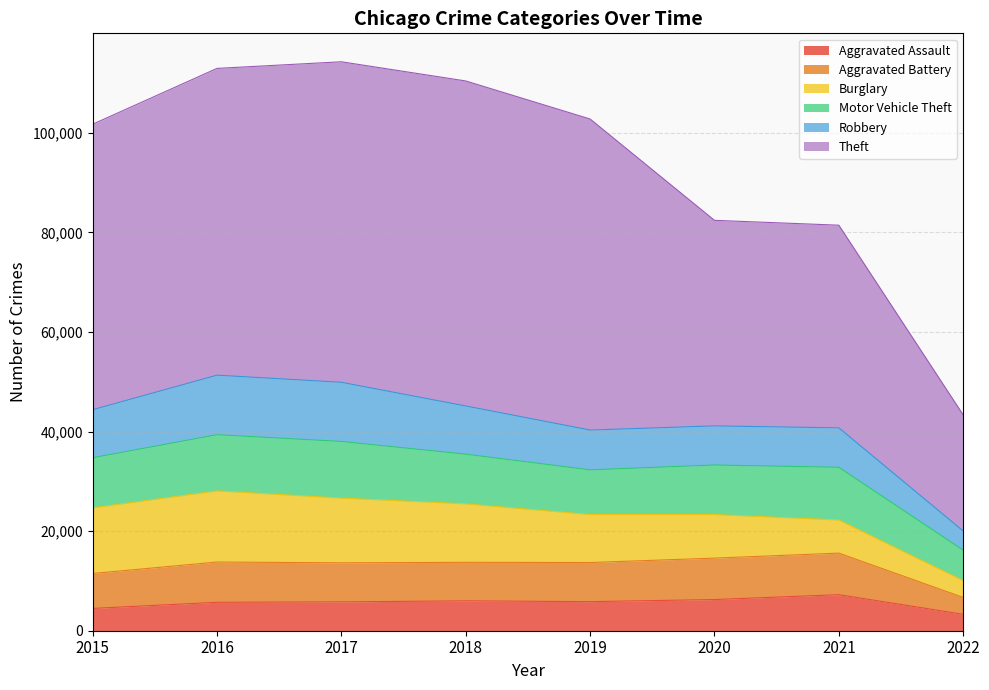

What is the value of the Theft point at the 3rd from the left?

64380